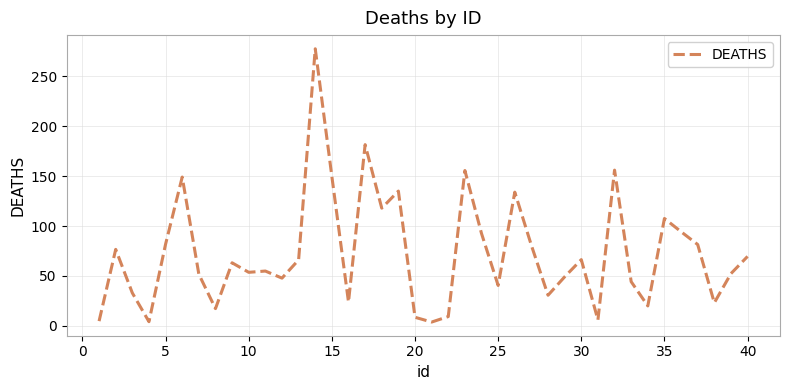

What is the maximum value shown in the chart?

277.7